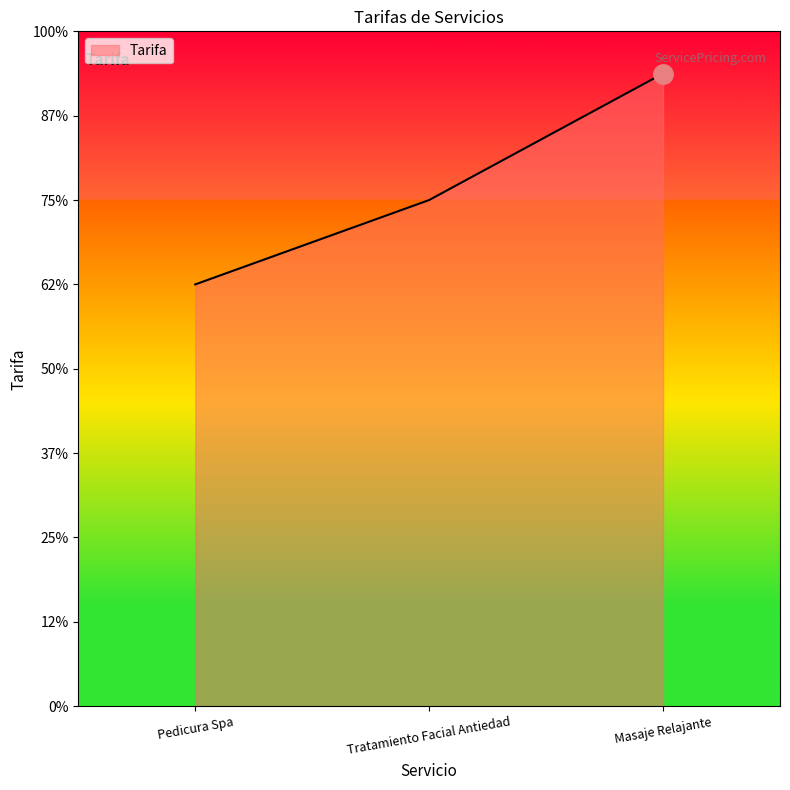

Reading right to left, what are all the values shown in this chart?

Masaje Relajante=150000	Tratamiento Facial Antiedad=120000	Pedicura Spa=100000